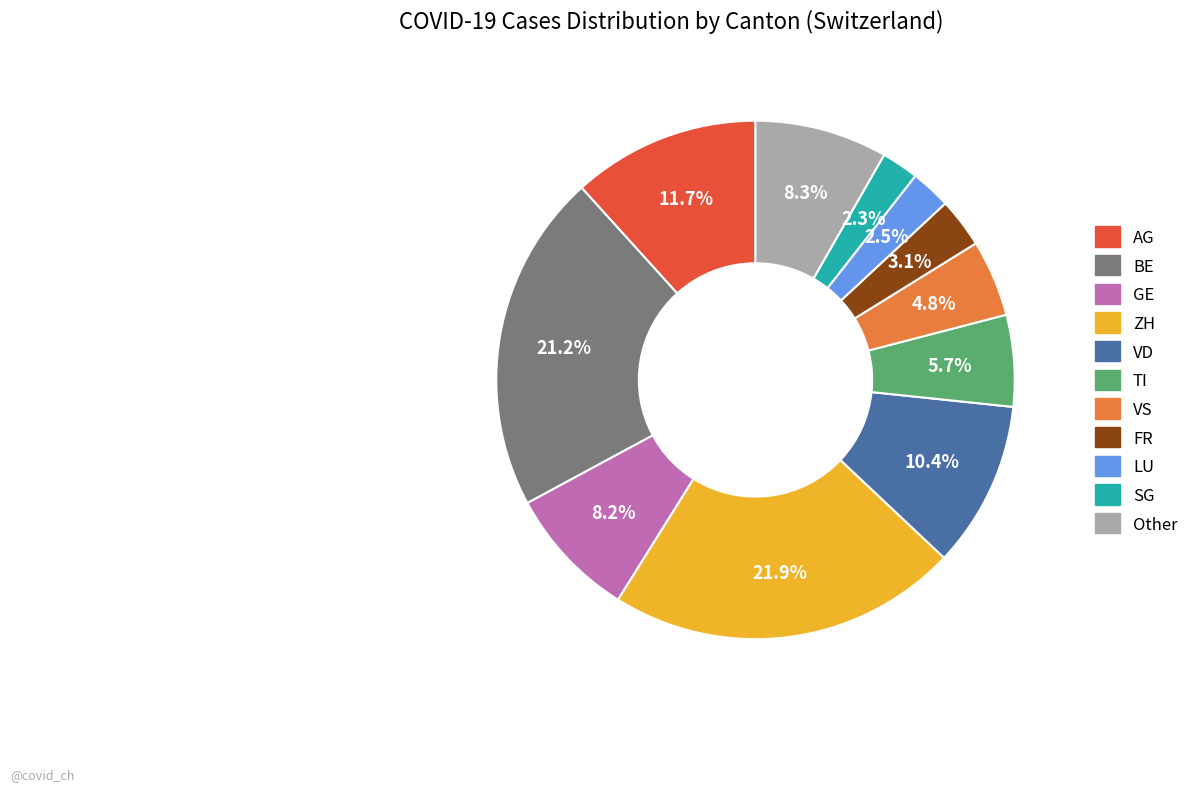

Which has a higher value, FR or LU?

FR